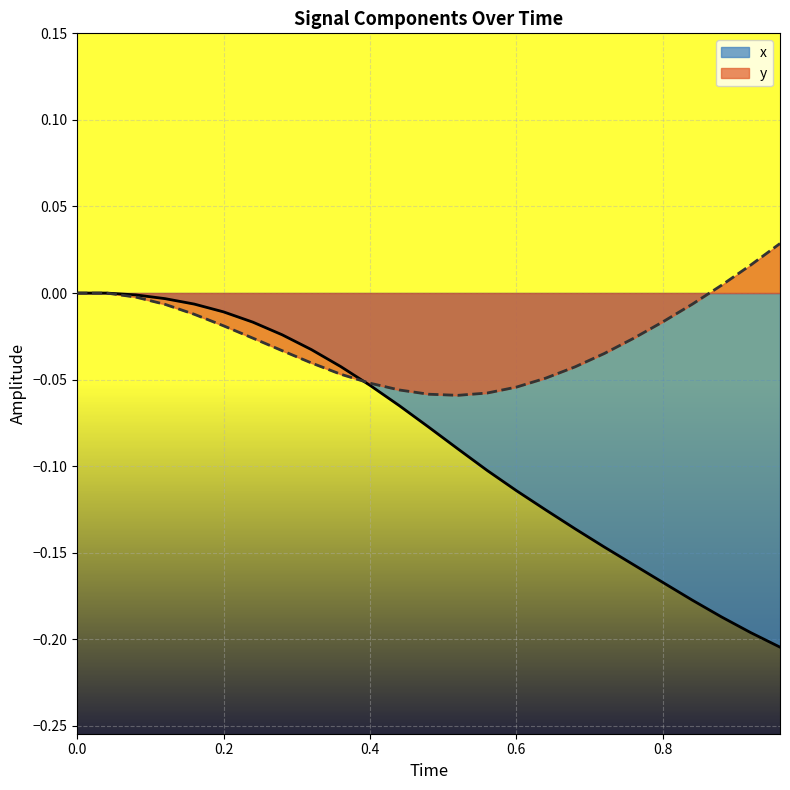

Which series has the largest range (max minus min)?

x